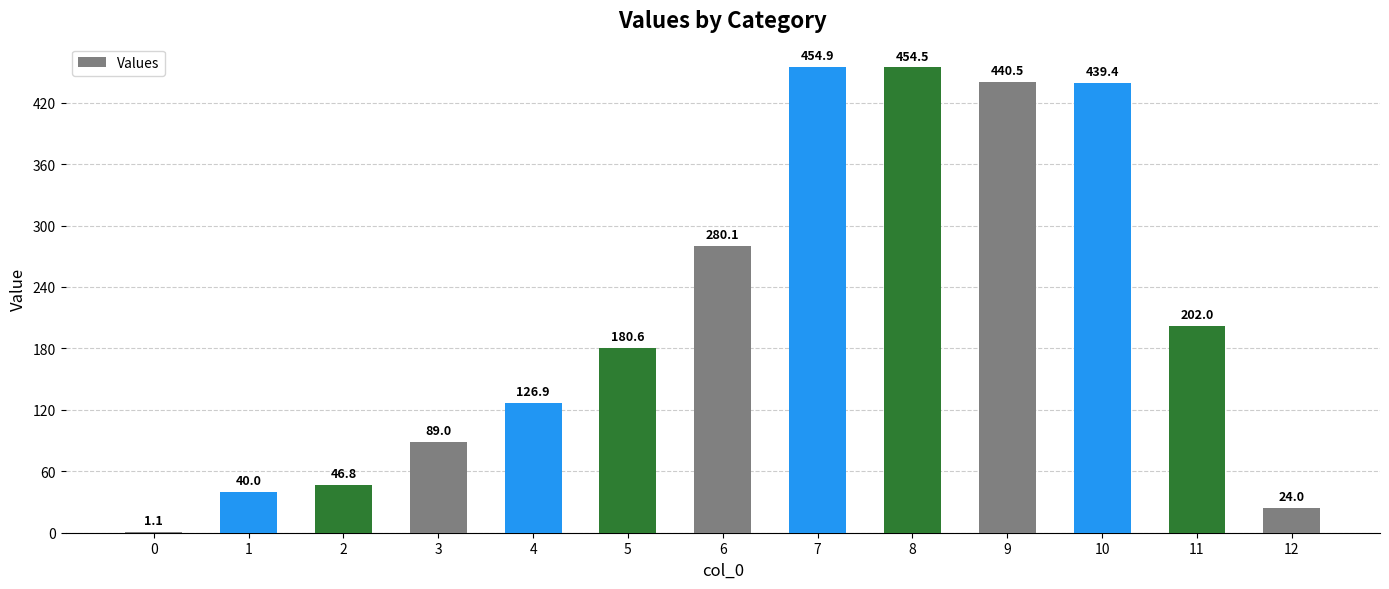

Count the number of values greater than 180.

7